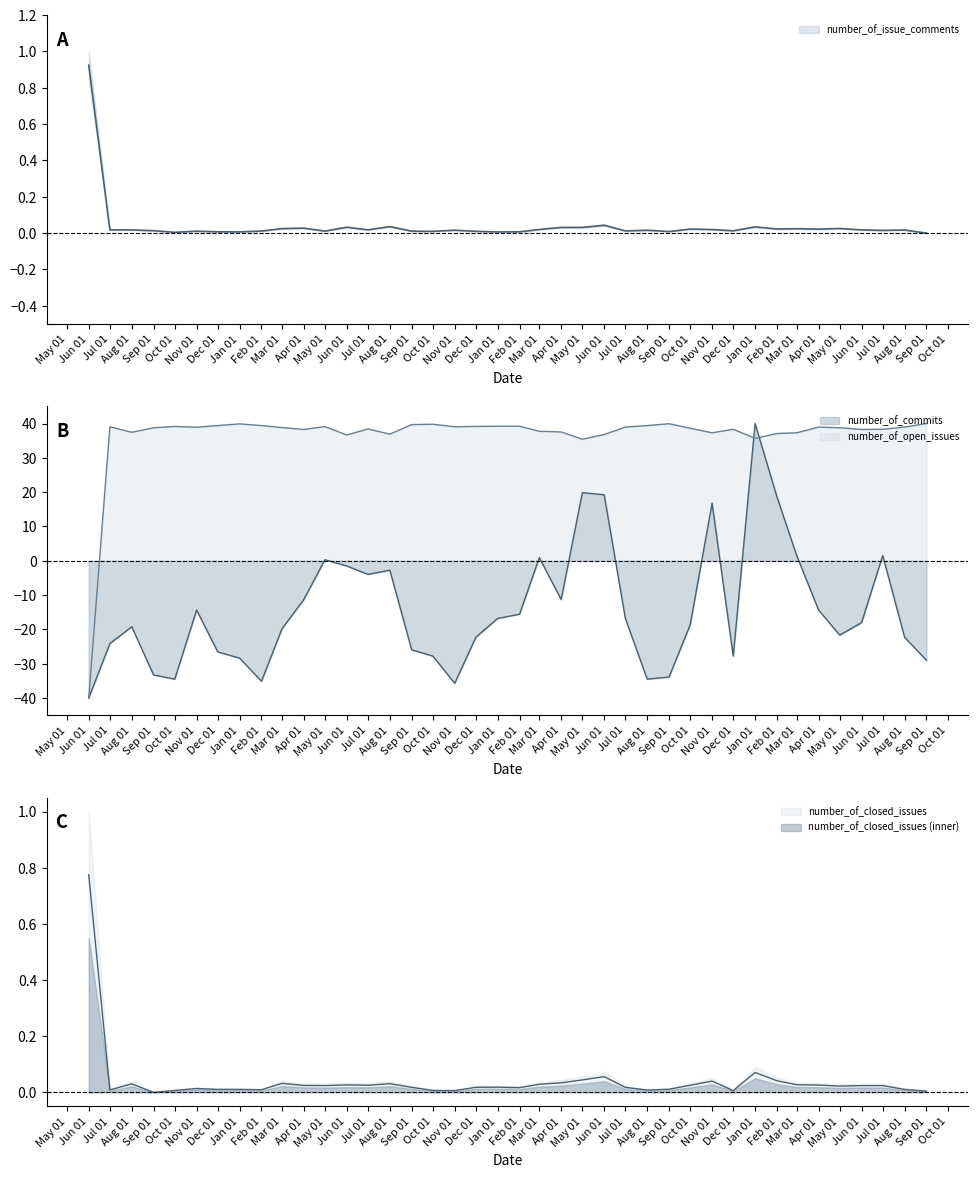

What are all the series names shown in the legend?

number_of_issue_comments, number_of_commits, number_of_open_issues, number_of_closed_issues